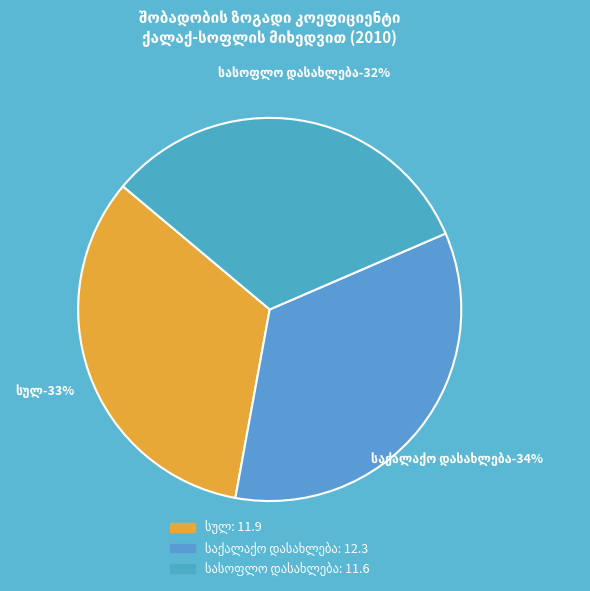

The სულ slice represents 23% of the pie. True or false?

False